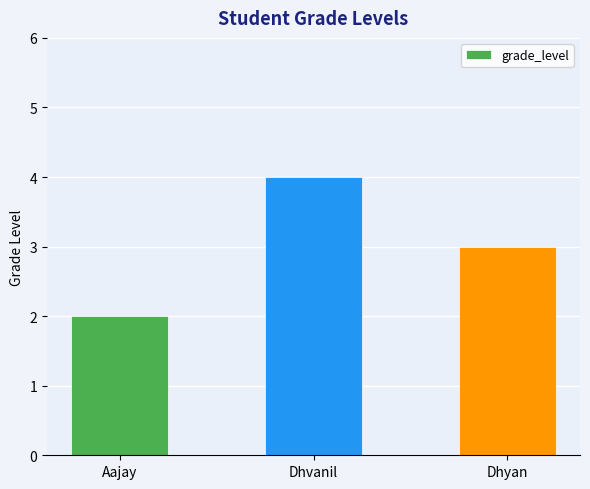

How many data points does each series have?

3